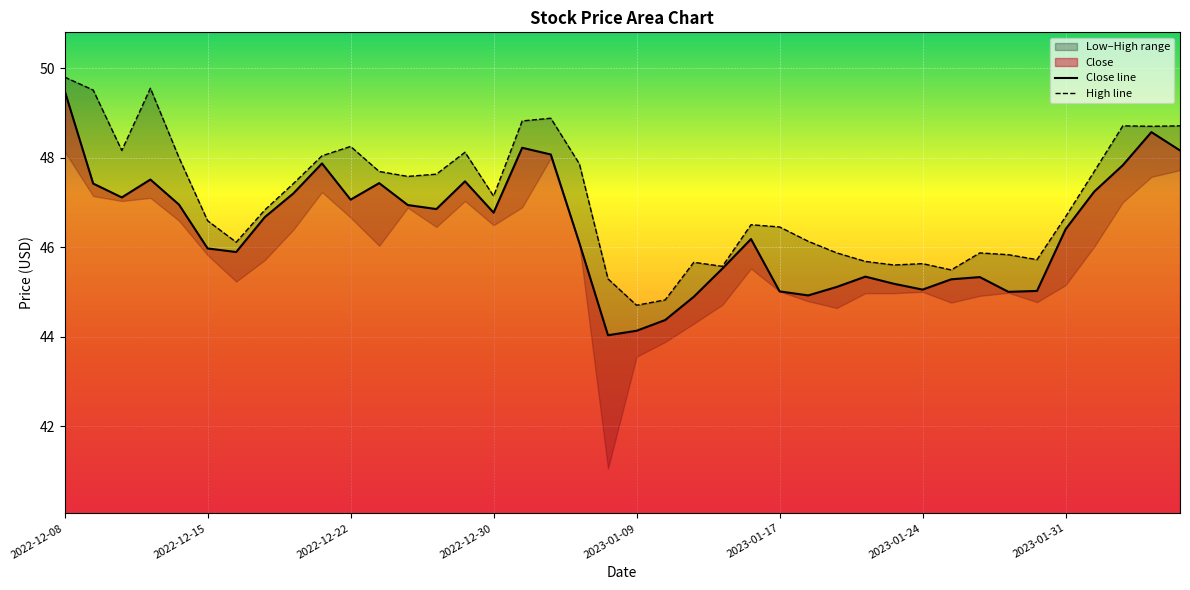

Which series has the largest range (max minus min)?

Close line